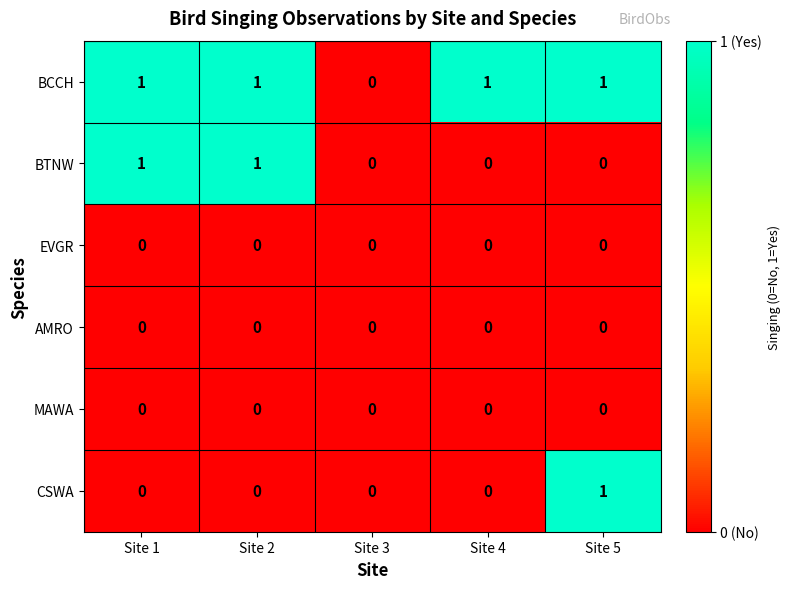

What is the sum of all BCCH values?

4